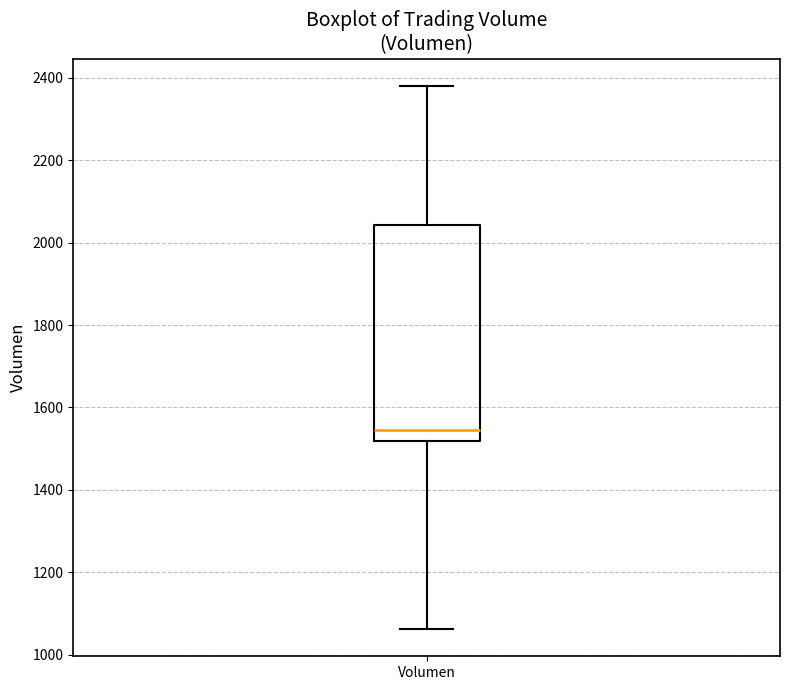

Where does the lower whisker of the box for Volumen end on the y-axis? The values are not printed on the chart, so give them approximately, as read against the axis.

1060